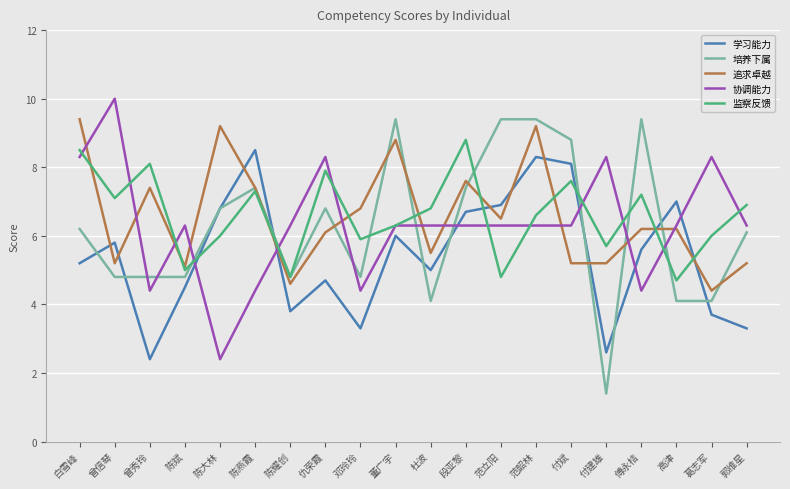

What is the spread (max minus min) of values at 杜波?

2.7